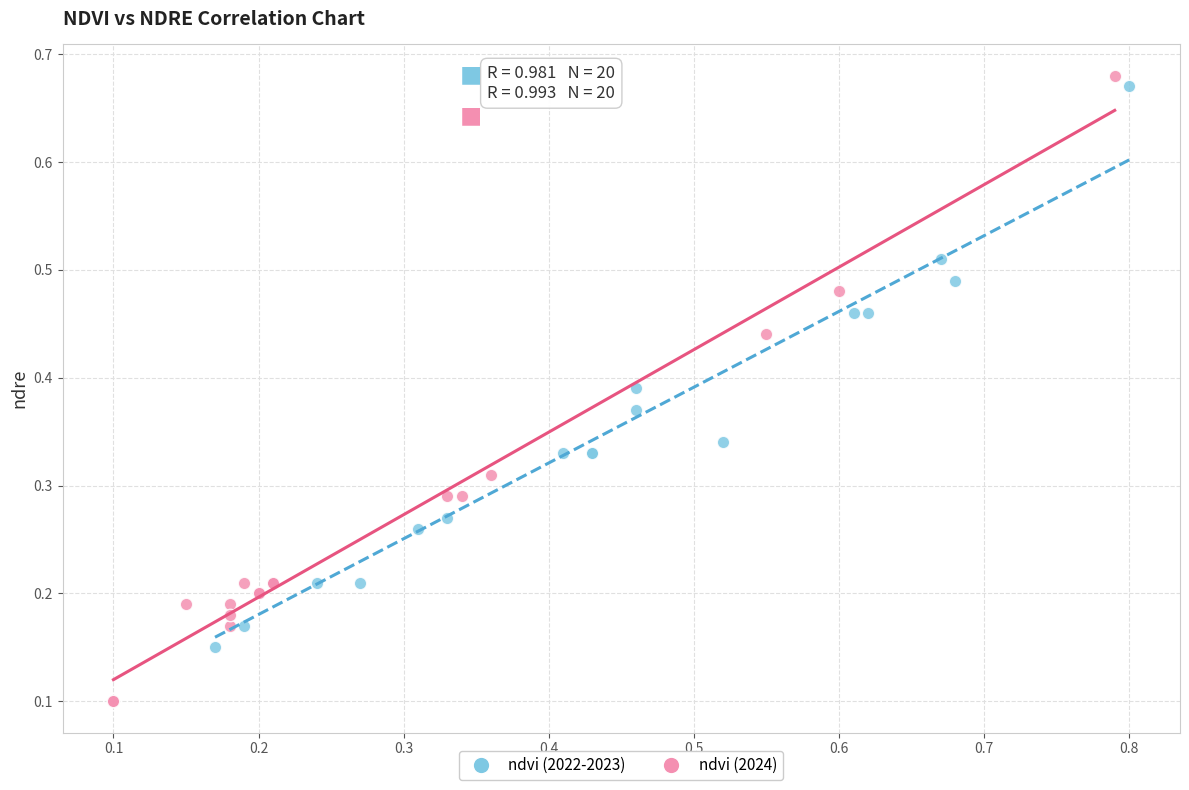

What are all the series names shown in the legend?

ndvi (2022-2023), ndvi (2024)